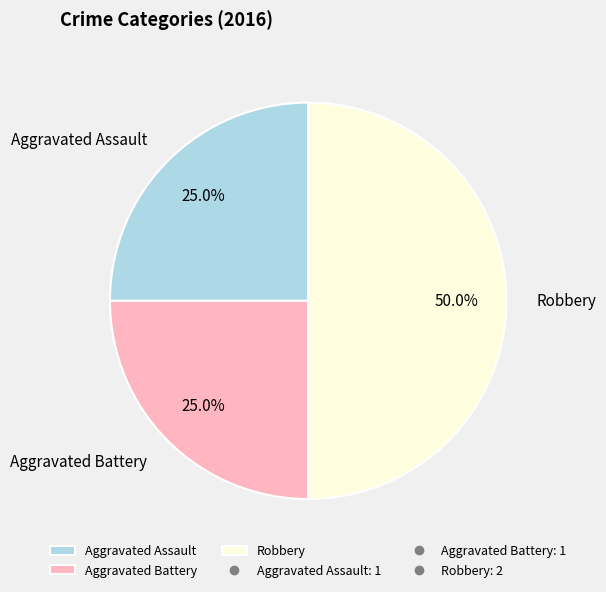

To the nearest percent, what is the average slice percentage?

33%